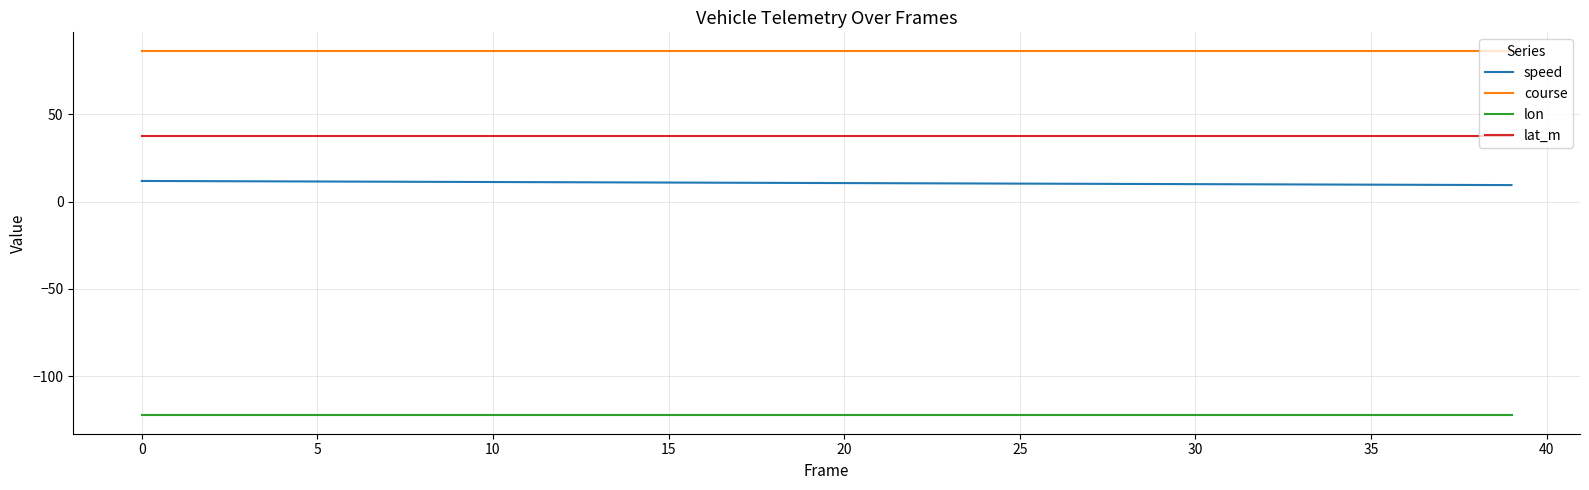

What is the maximum value shown in the chart?

86.4